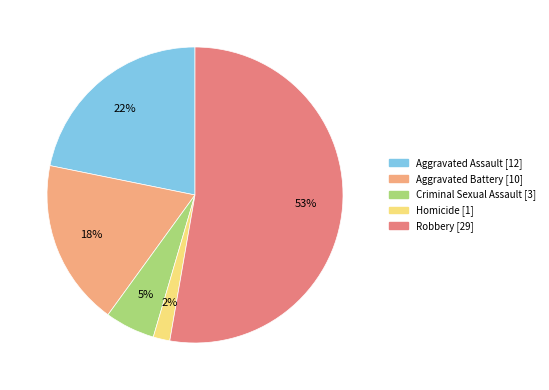

How many segments does this pie chart have?

5